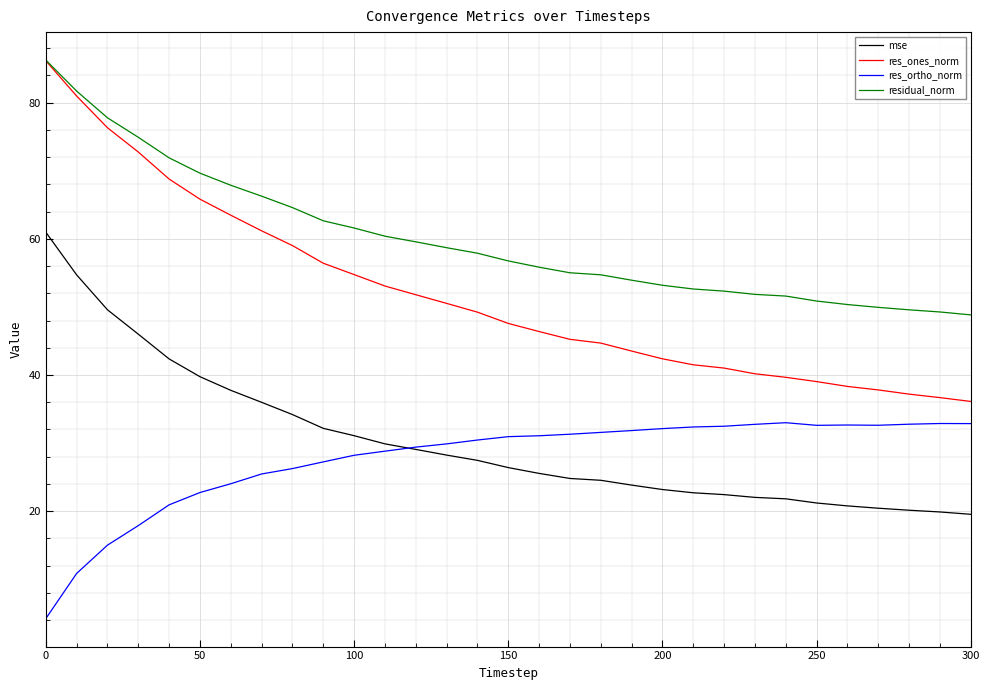

Which series has the largest range (max minus min)?

res_ones_norm